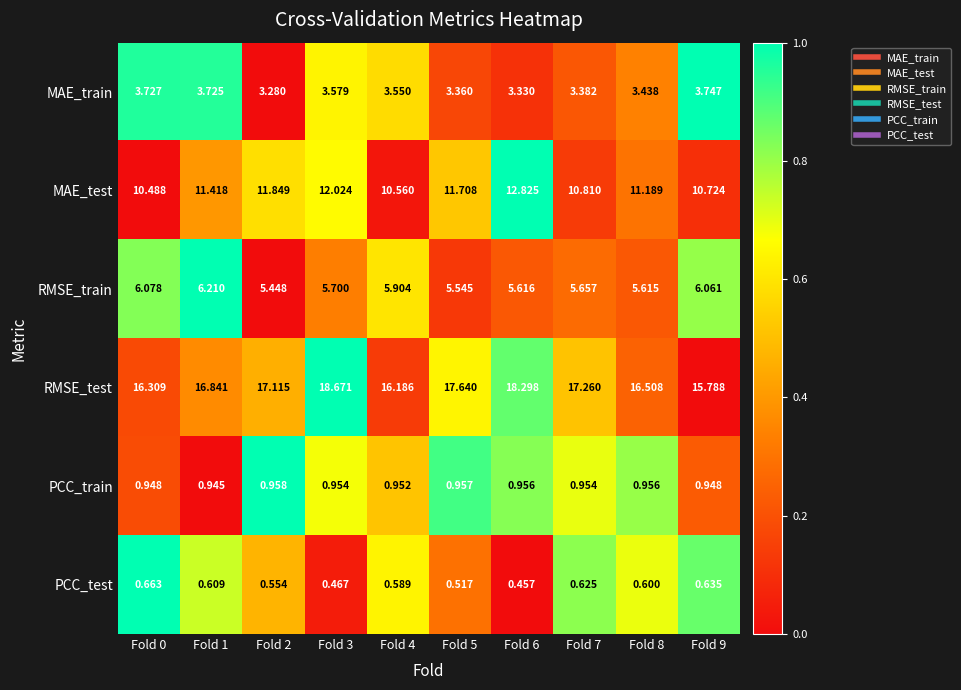

List the series in order of their peak value, lowest first.

PCC_test, PCC_train, MAE_train, RMSE_train, MAE_test, RMSE_test